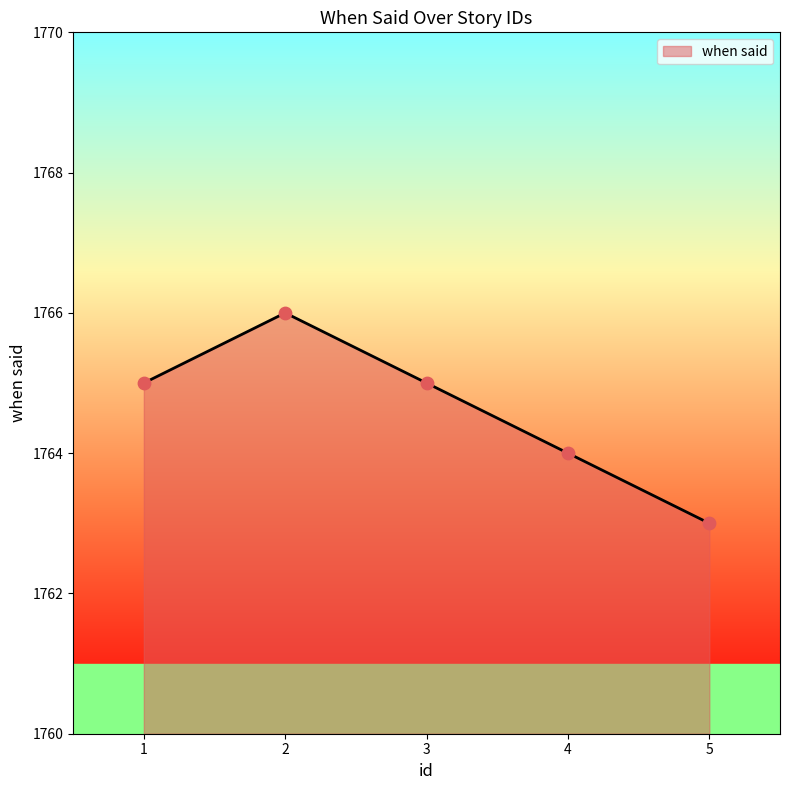

Between 4 and 3, which is larger?

3